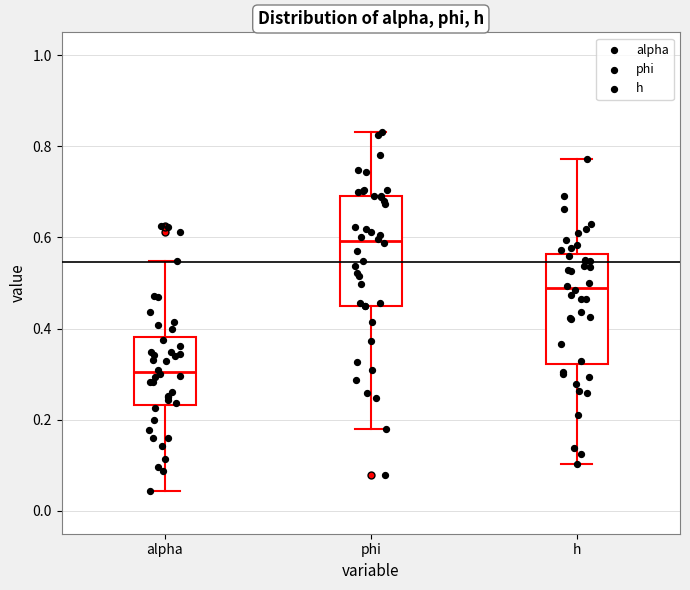

Which box has the lowest median line?

alpha